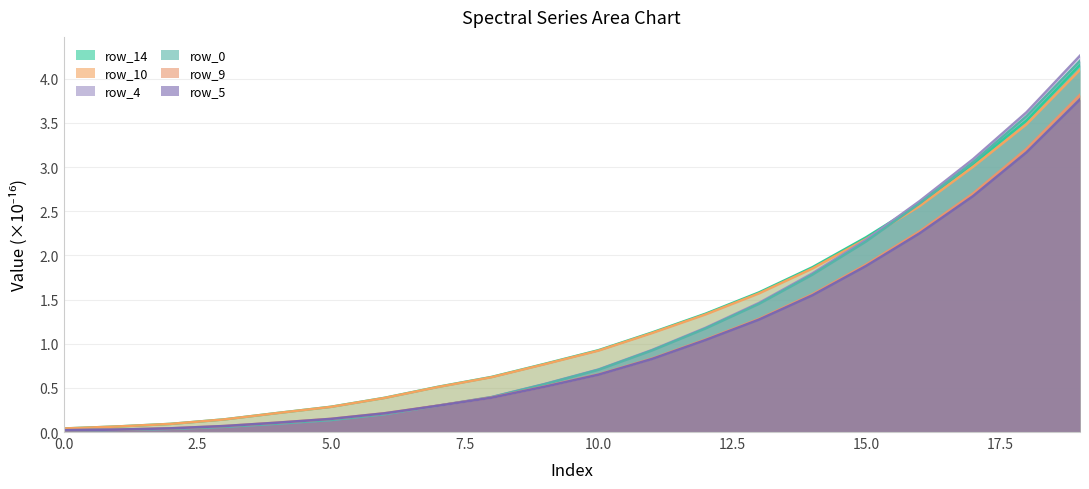

How many lines are shown in the chart?

6